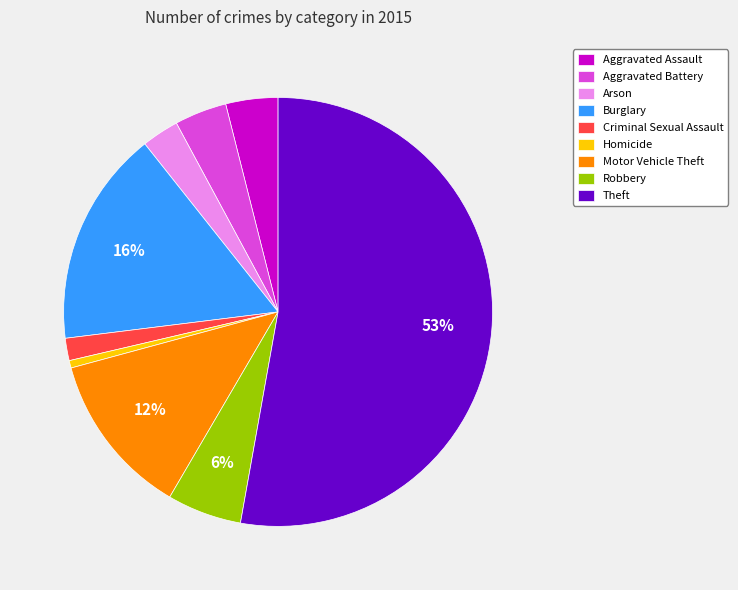

What is the majority slice?

Theft